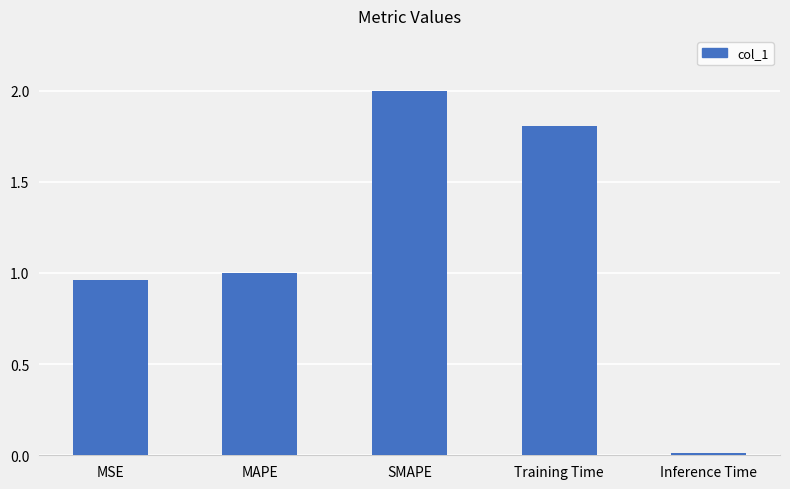

Rank the categories by value from highest to lowest.

SMAPE, Training Time, MAPE, MSE, Inference Time